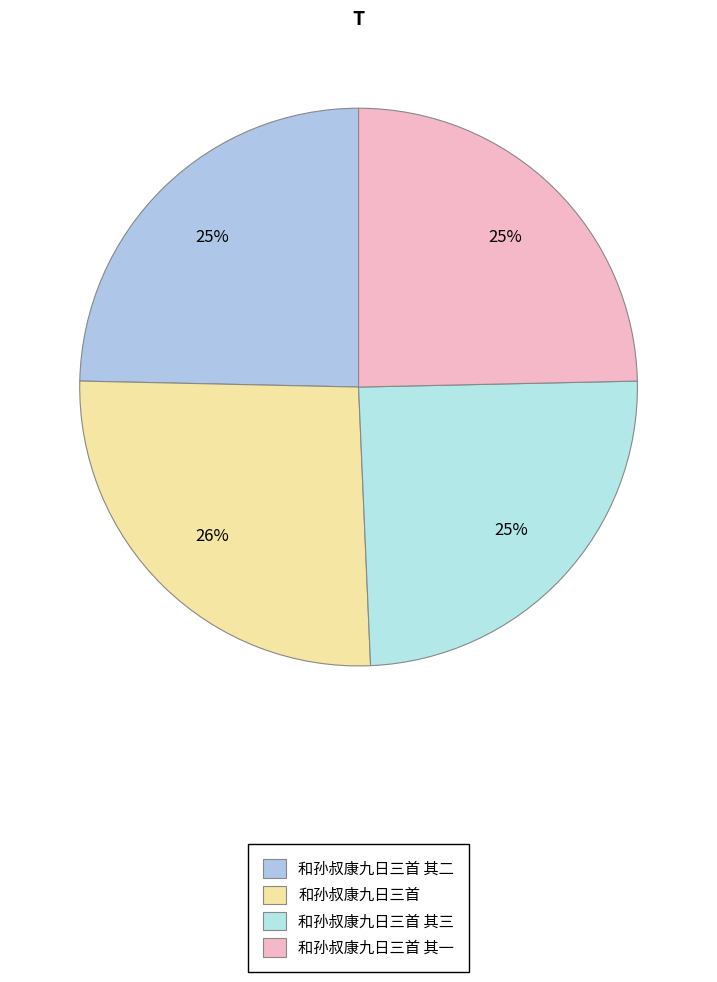

Is there a majority slice in this chart?

No